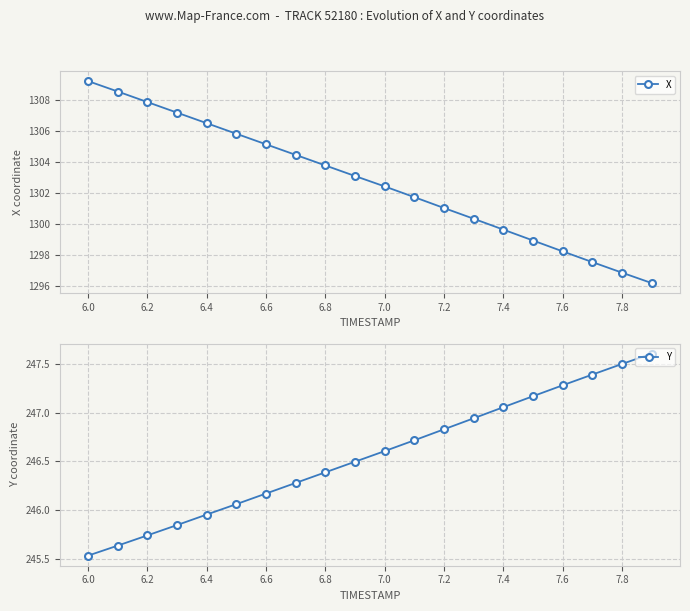

At which label does X reach its peak?

6.0